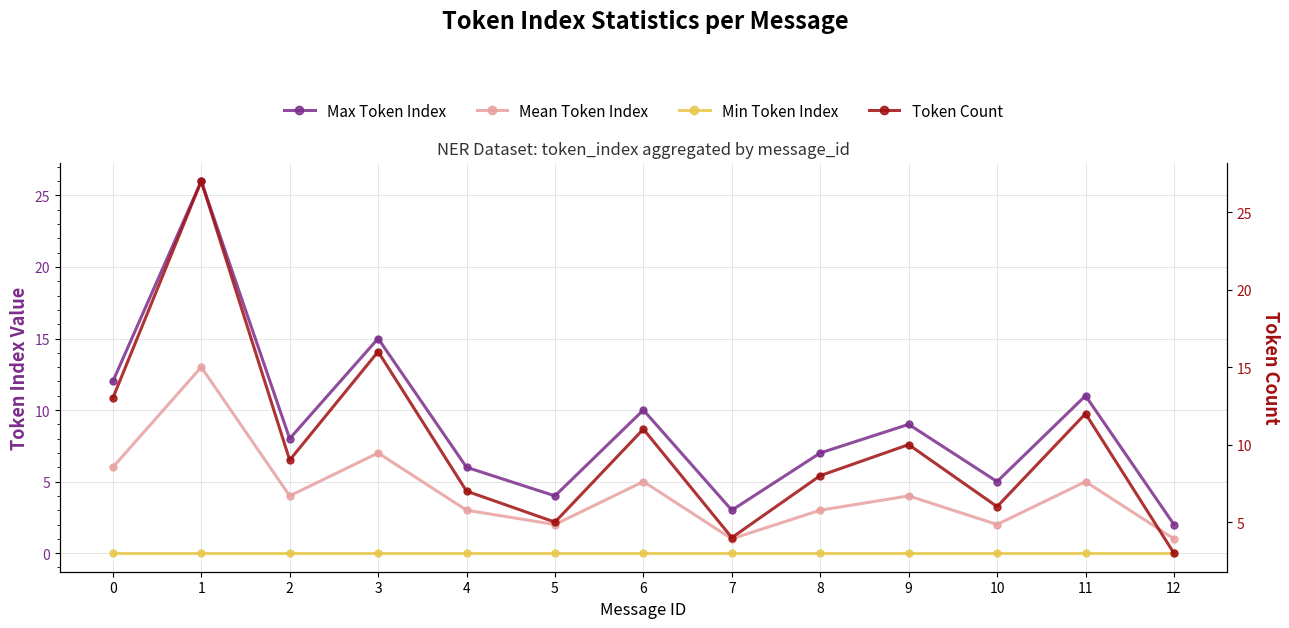

Which series changed the most between 7 and 8?

Max Token Index